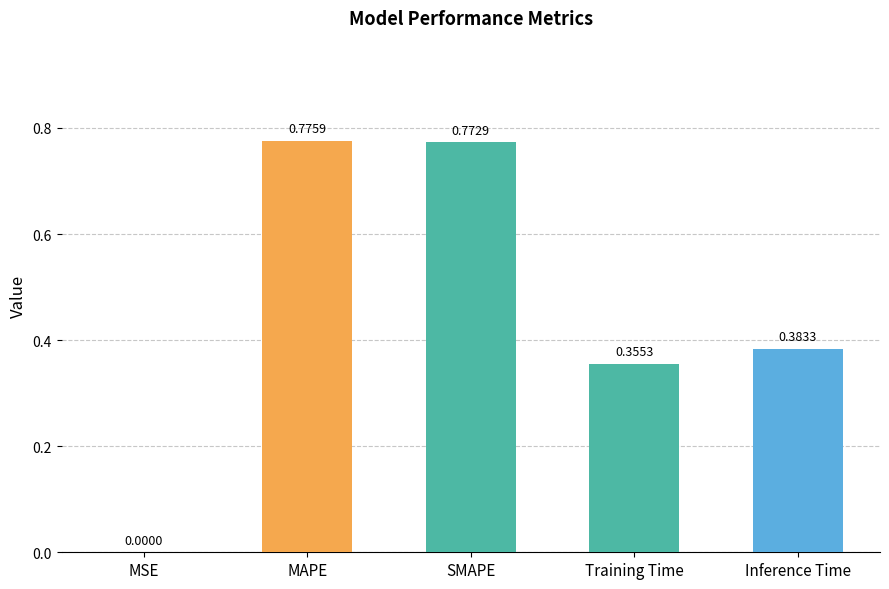

Where is the data nearest to the value 0?

MSE